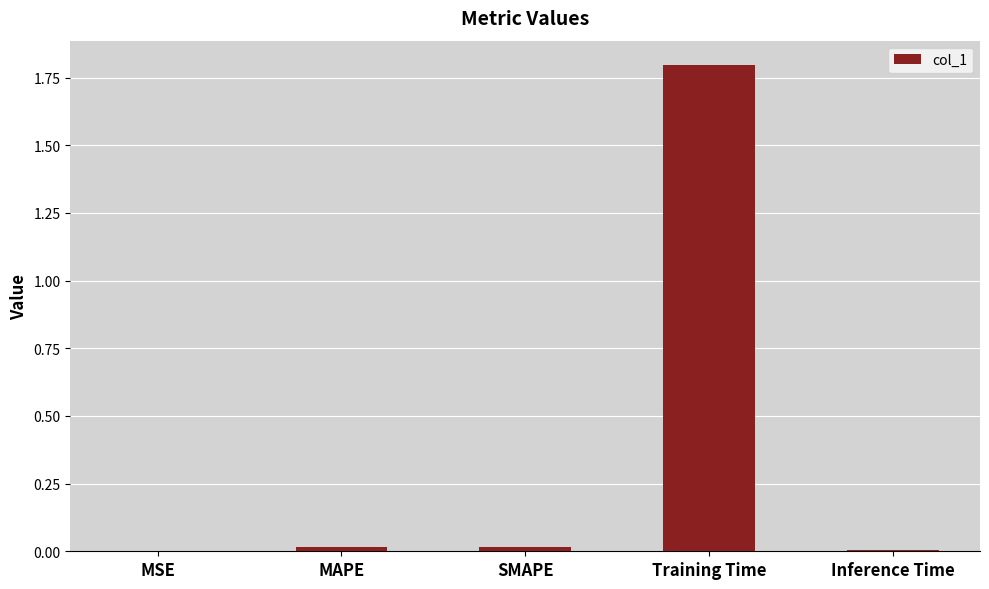

What is the average value?

0.4